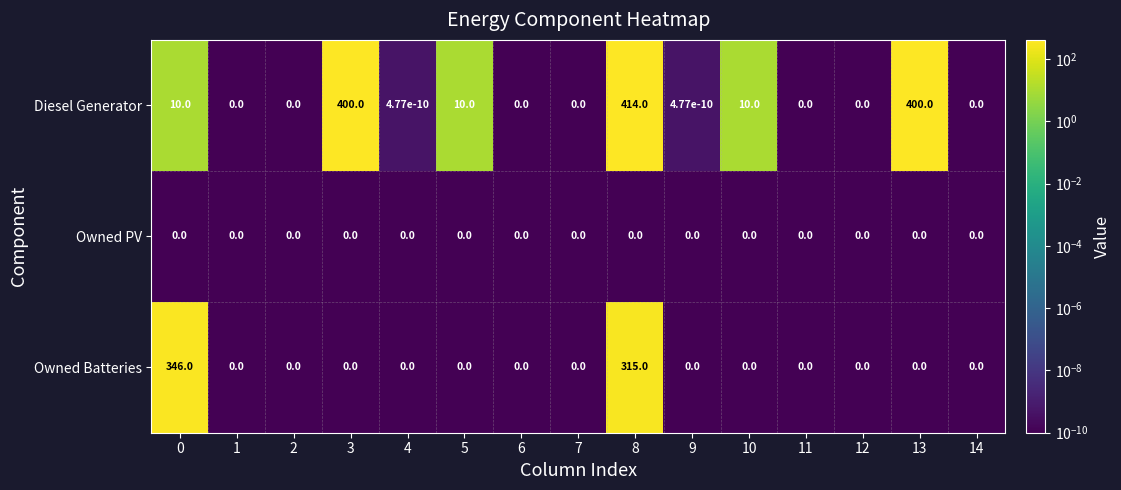

Rank the series by their maximum value, from highest to lowest.

Diesel Generator, Owned Batteries, Owned PV